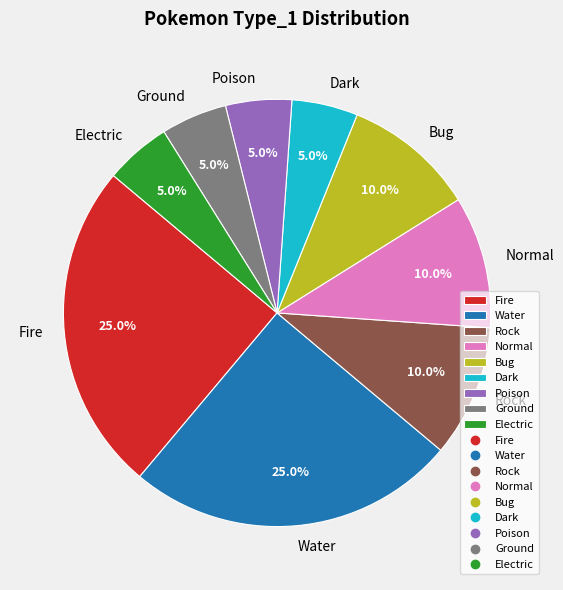

Combined, what portion of the pie is Water and Dark?

30.0%